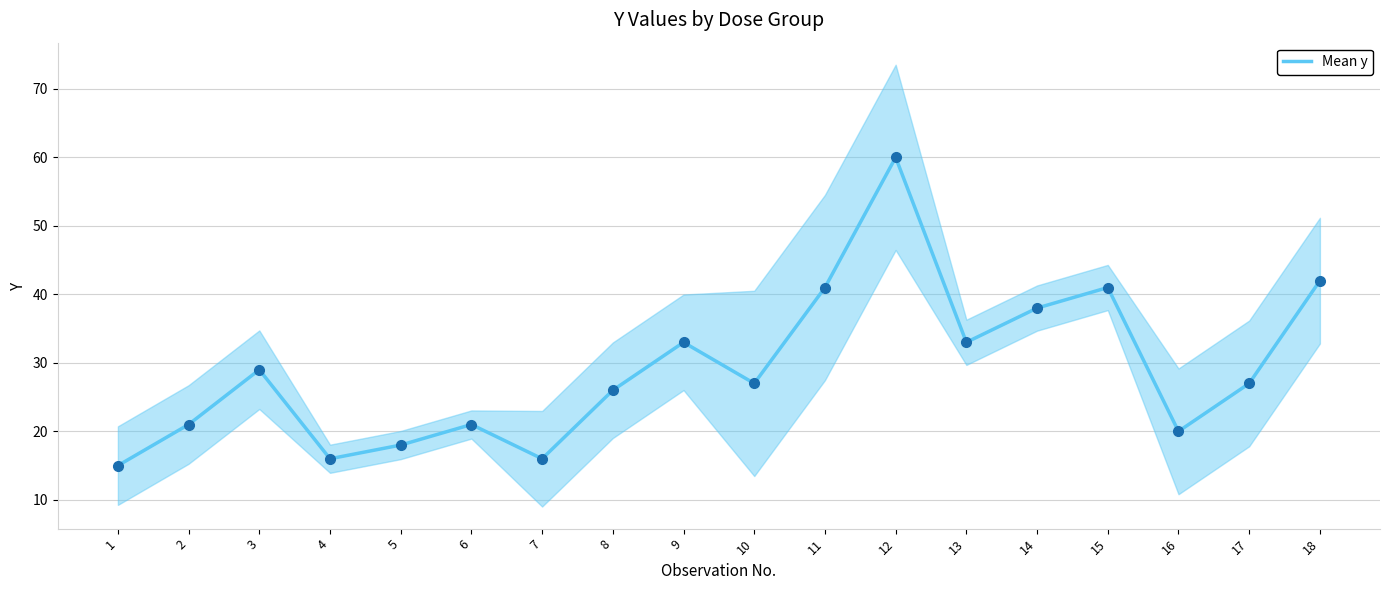

Count the number of categories in the chart.

18